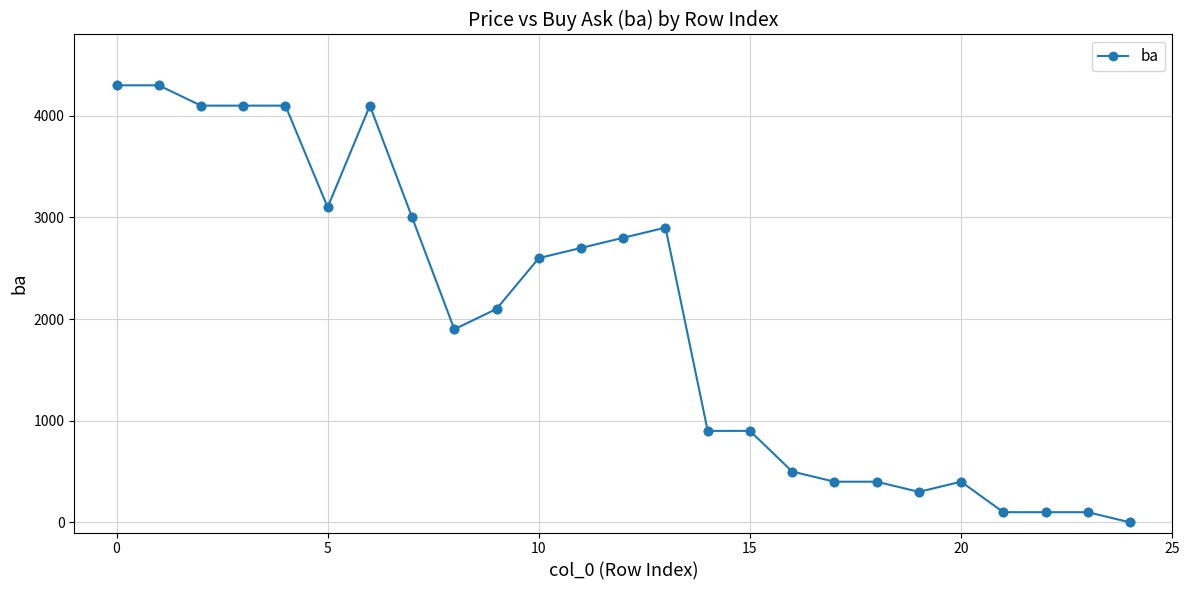

True or false: there are more than 2 points higher than both neighbors.

True